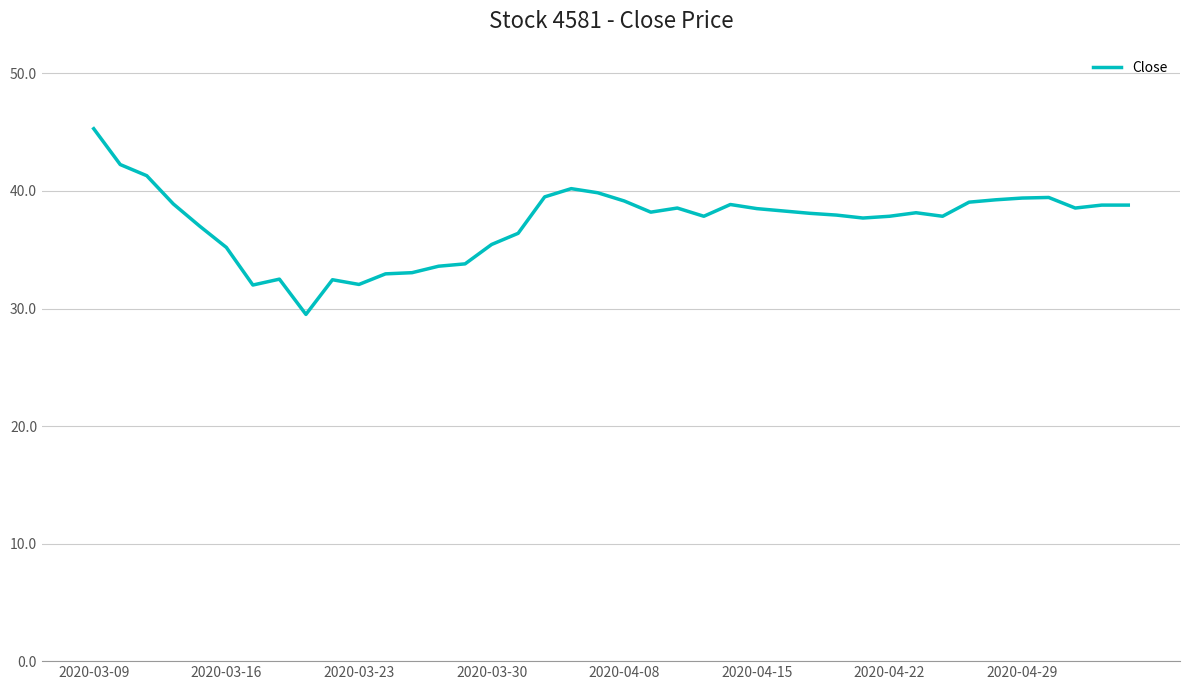

What is the maximum value shown in the chart?

45.3